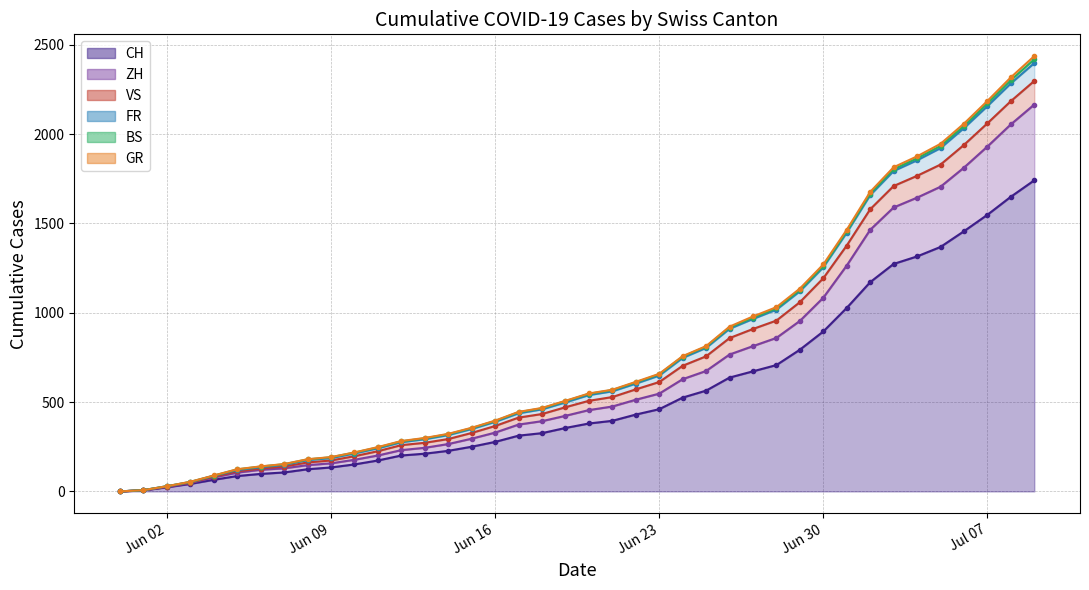

True or false: CH and GR intersect in this chart.

False